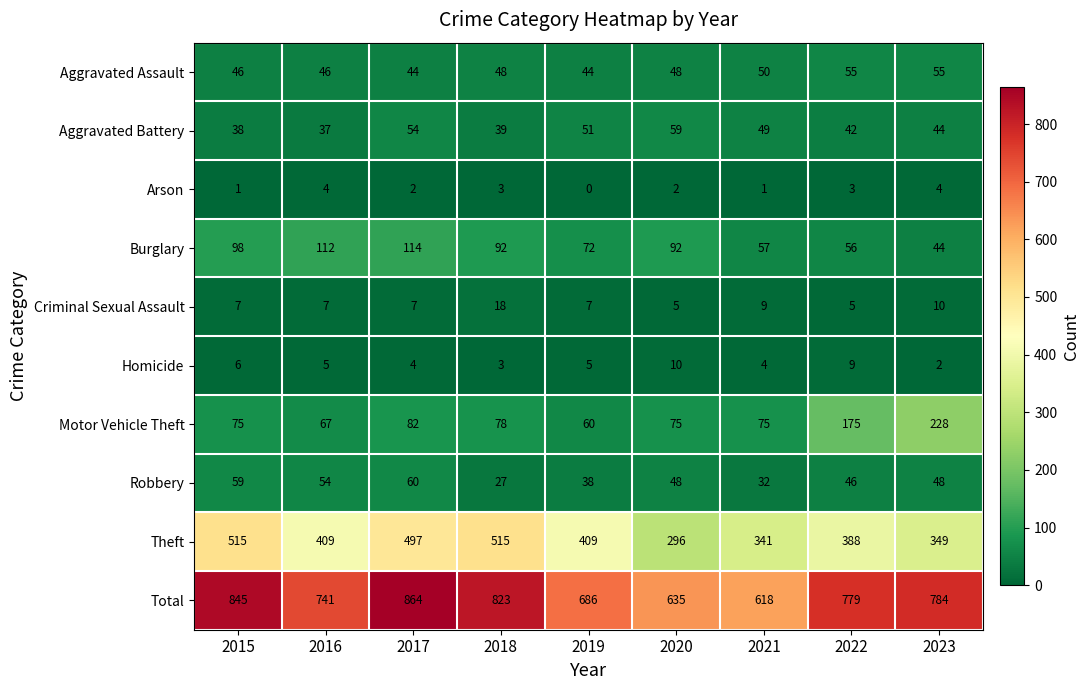

What is the spread (max minus min) of values at 2020?

633